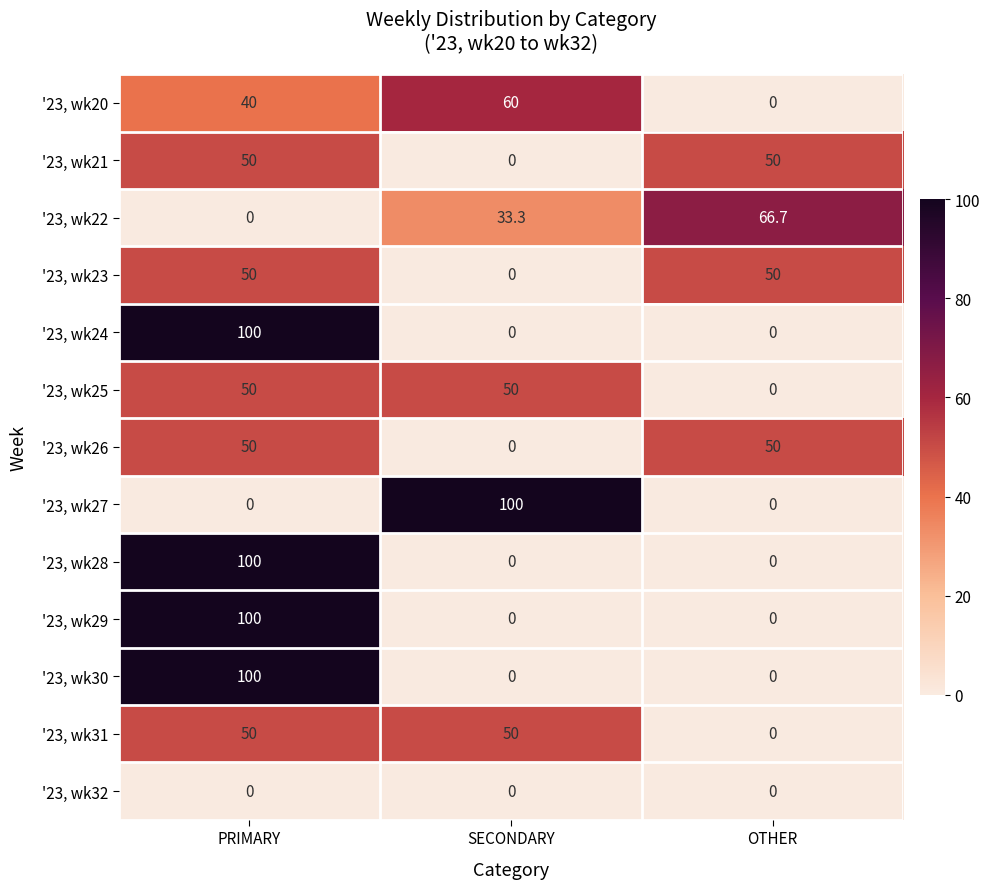

What is the sum of the '23, wk20 values at SECONDARY and PRIMARY?

100.0